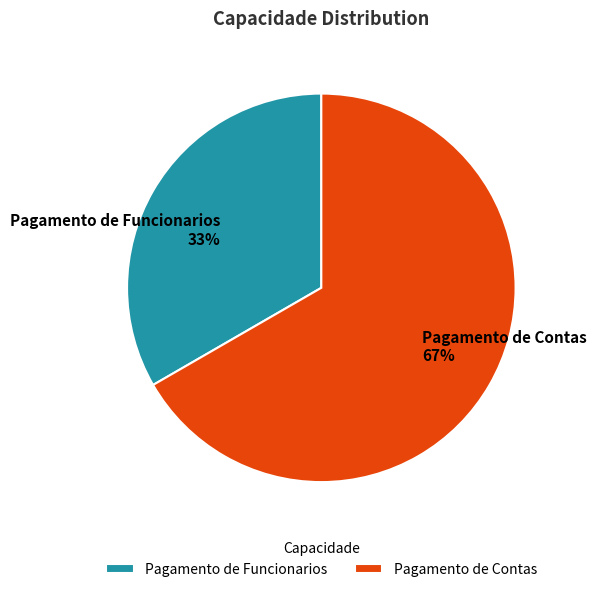

Does Pagamento de Contas account for over 50% of the chart?

Yes